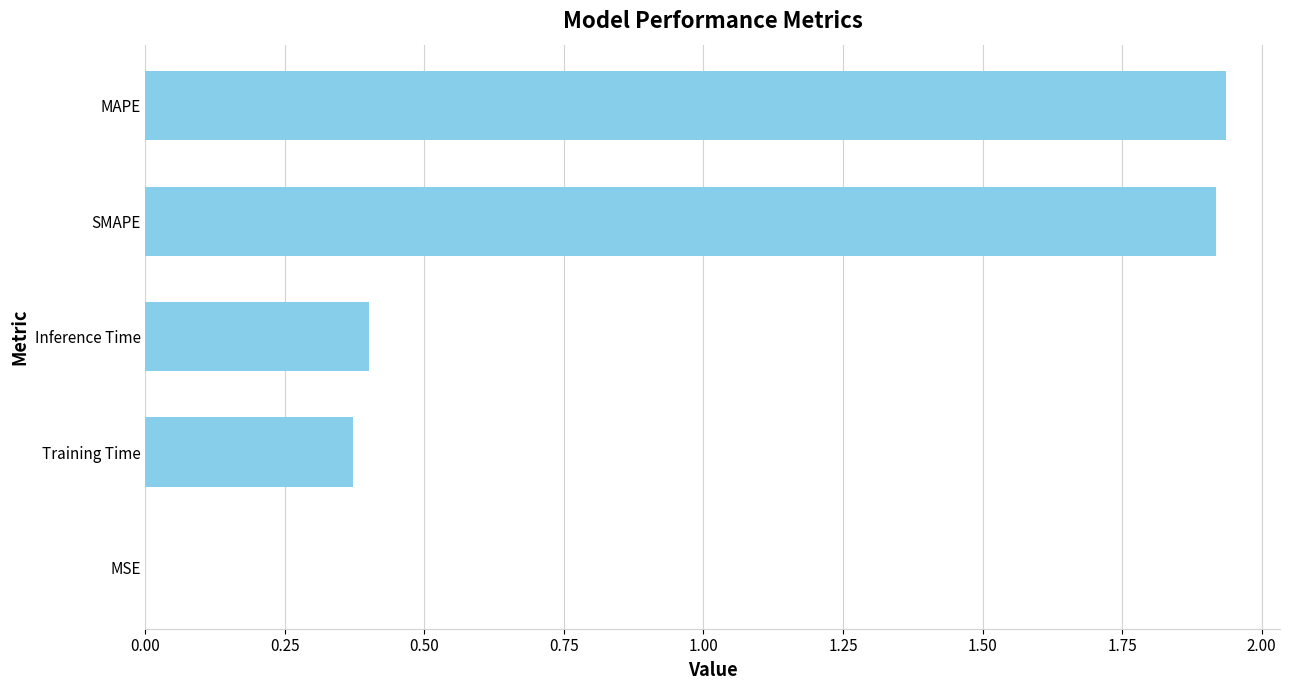

What is the change in value from Training Time to MAPE?

+1.6